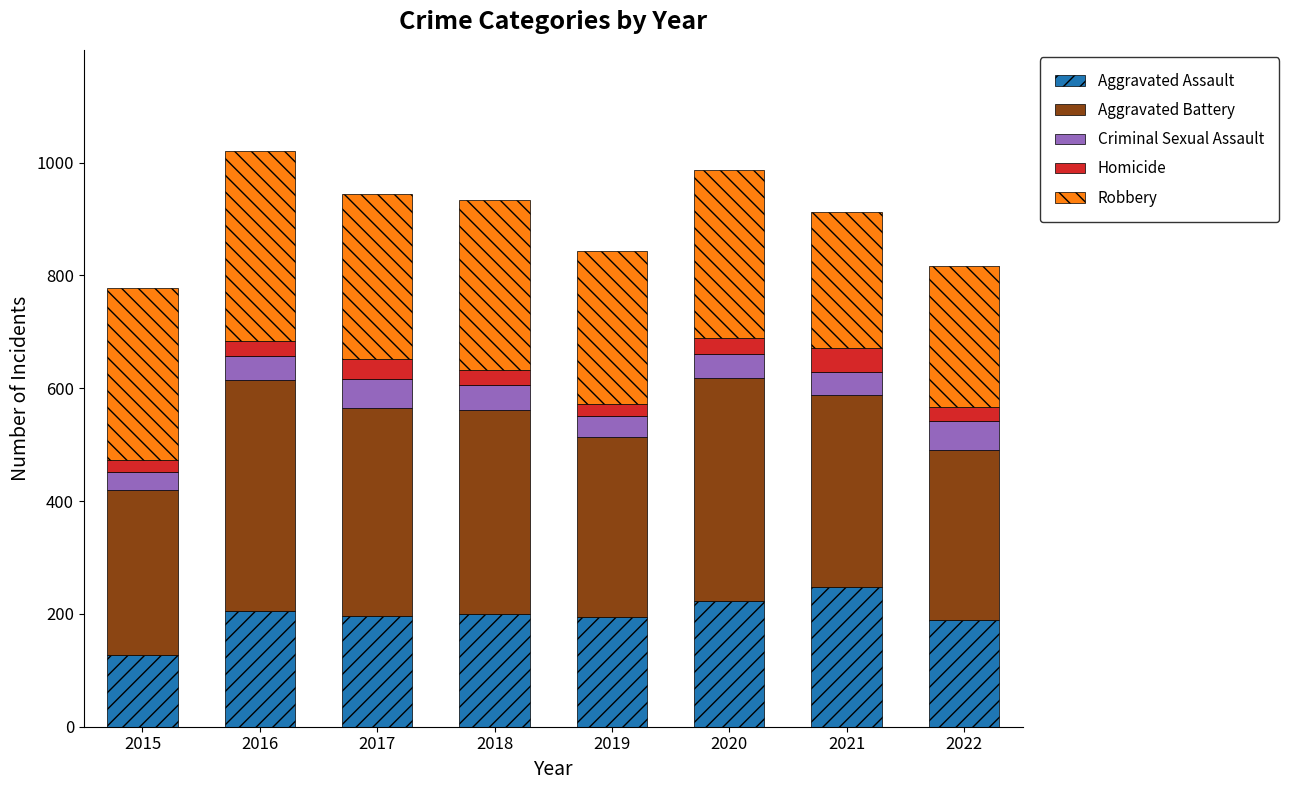

What is the sum of all Aggravated Assault values?

1585